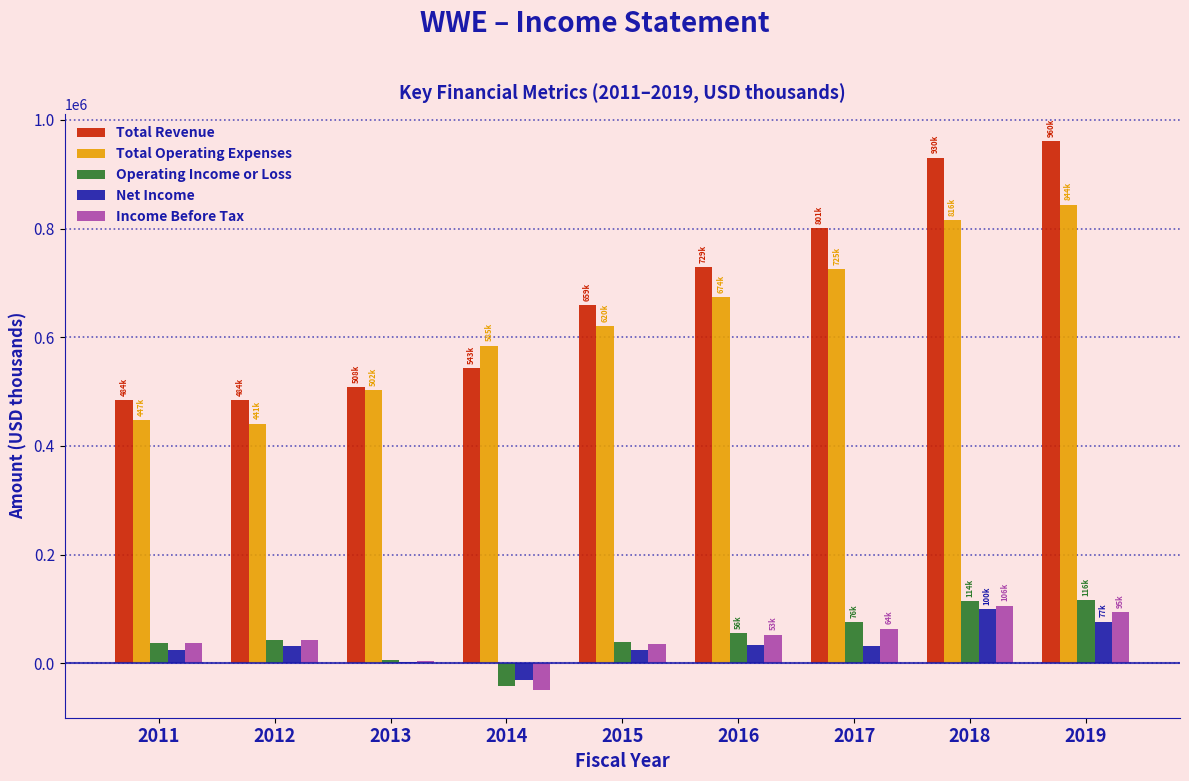

Is the value of Net Income at 2015 greater than the value of Total Operating Expenses at 2011?

No